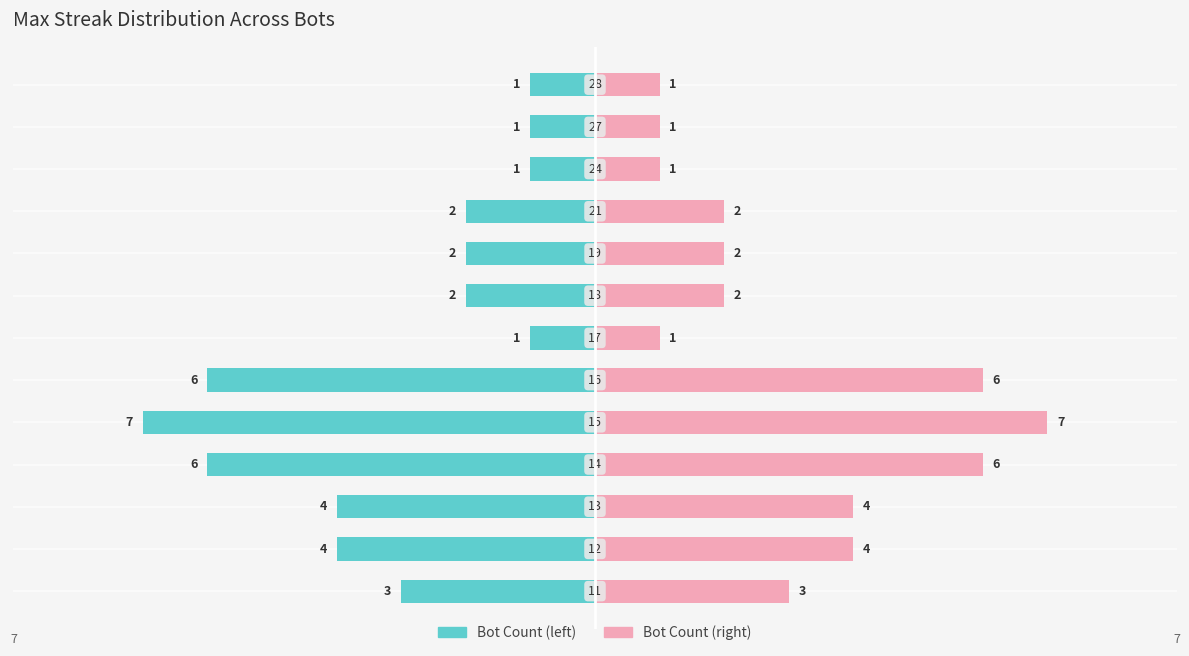

What is the difference between the maximum and second lowest values in the Bot Count (right) series?

6